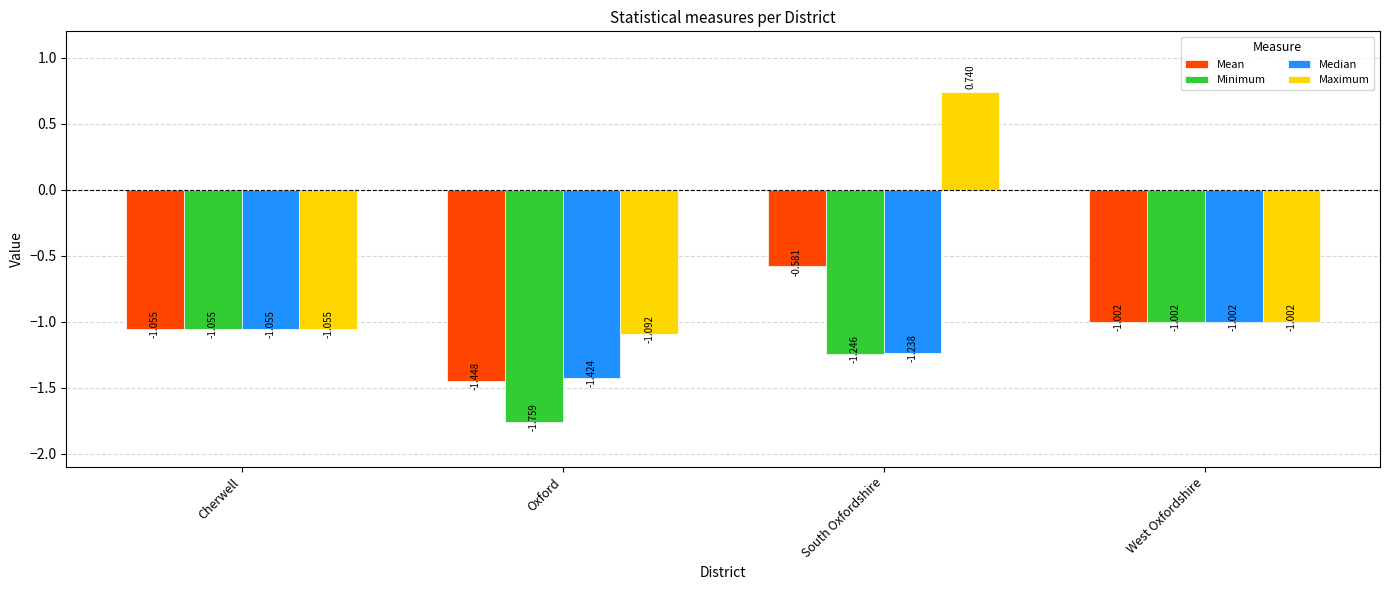

At how many categories does at least one series exceed 0?

1